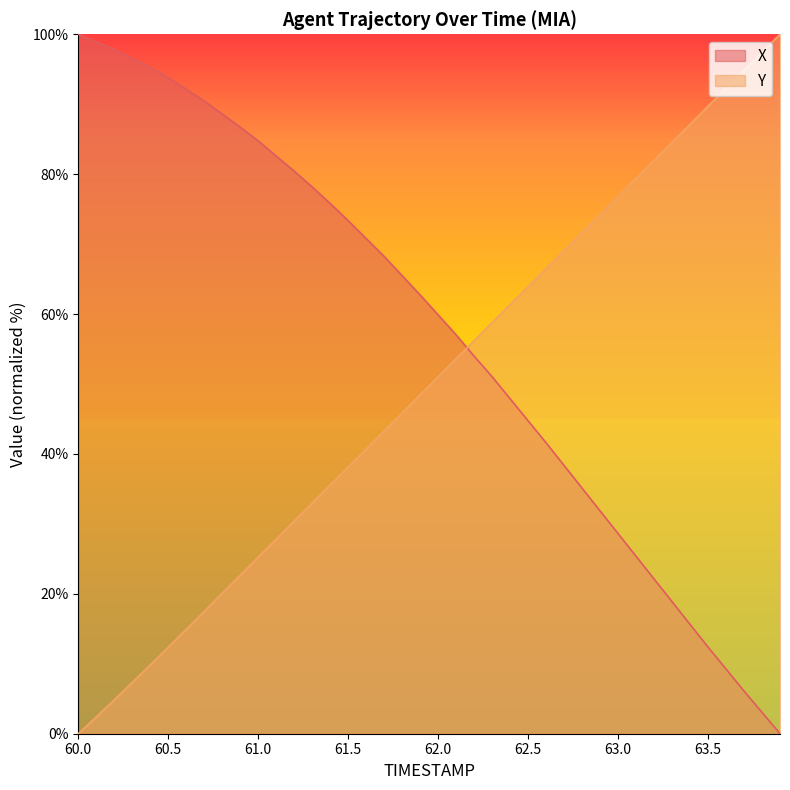

How many values in the X series exceed 62?

20